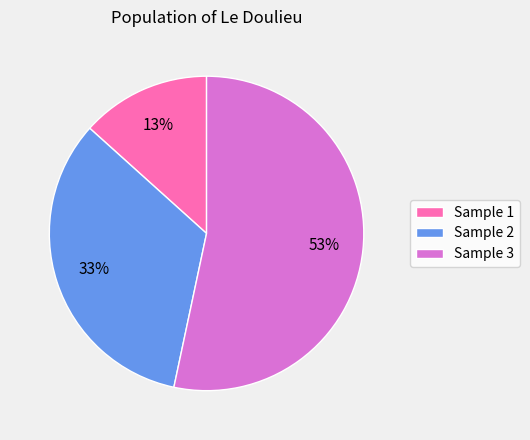

Is it true that Sample 1 is 13% of the pie?

True